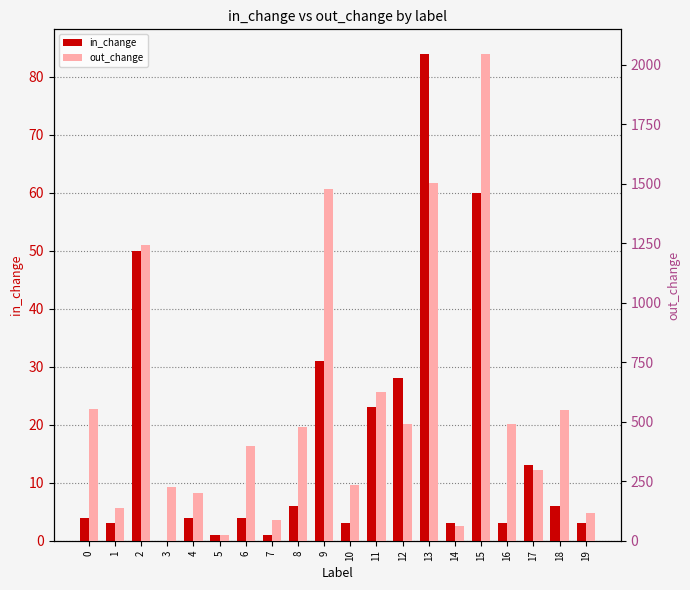

Which category has the lowest value in the out_change series?

5